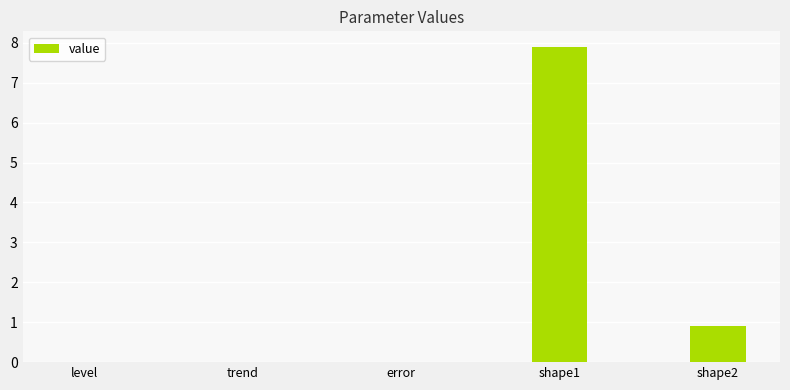

Is it true that the value at shape1 is 7.9?

True